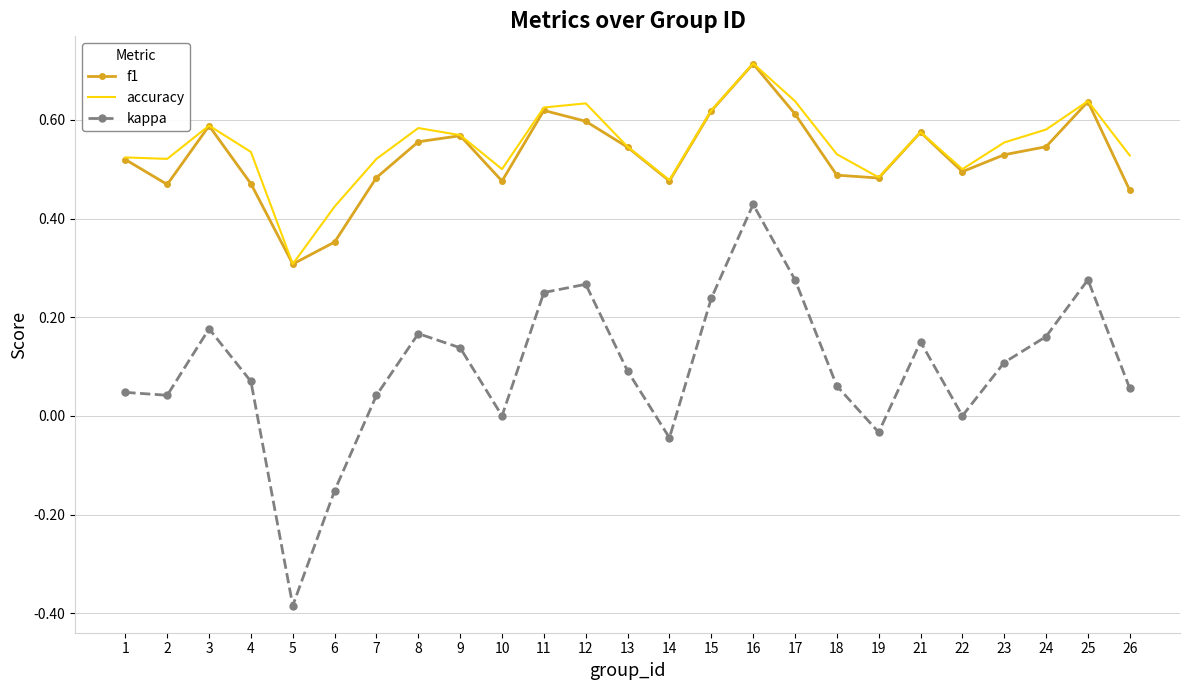

Which category has the highest value in the kappa series?

16